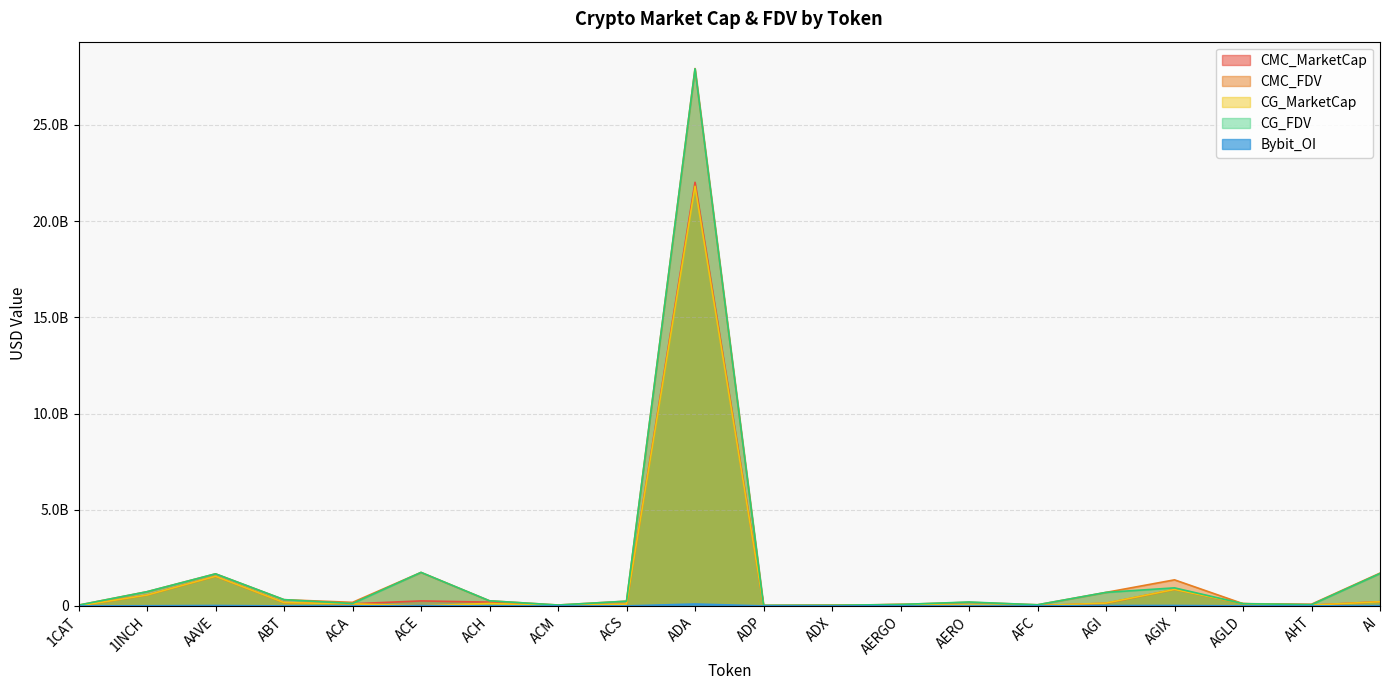

Between ACS and AFC, which series saw the biggest shift?

CMC_FDV